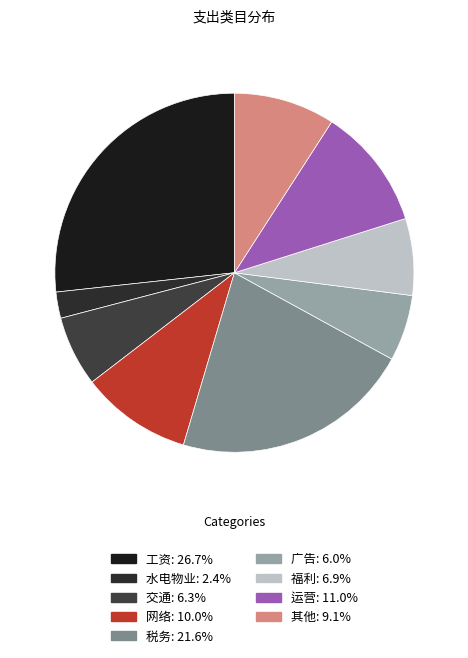

How many slices are in this pie chart?

9